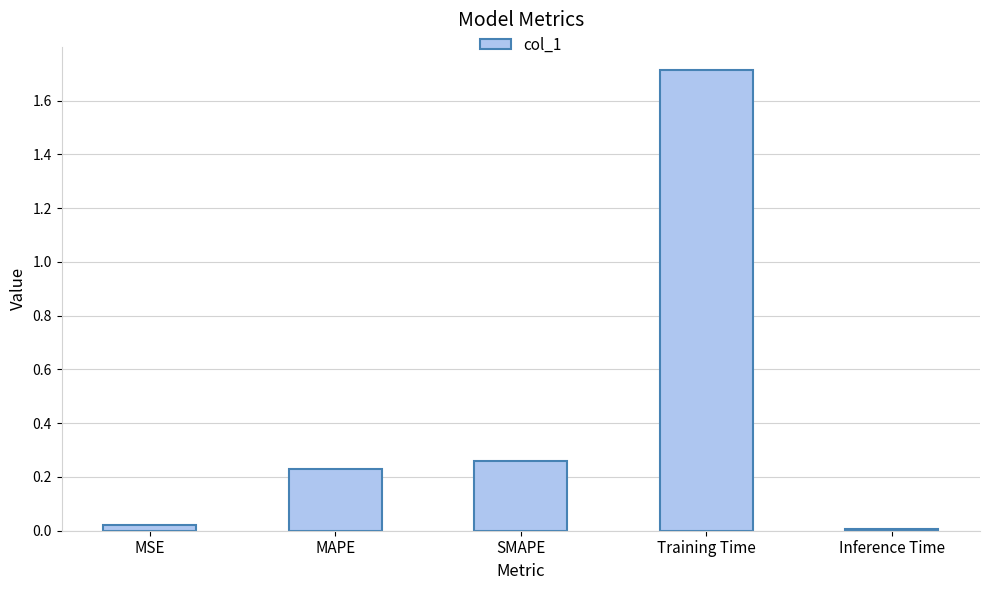

Which label corresponds to the largest value in the chart?

Training Time